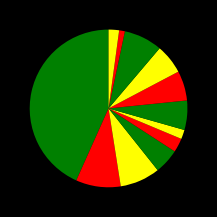

How many slices are in this pie chart?

12